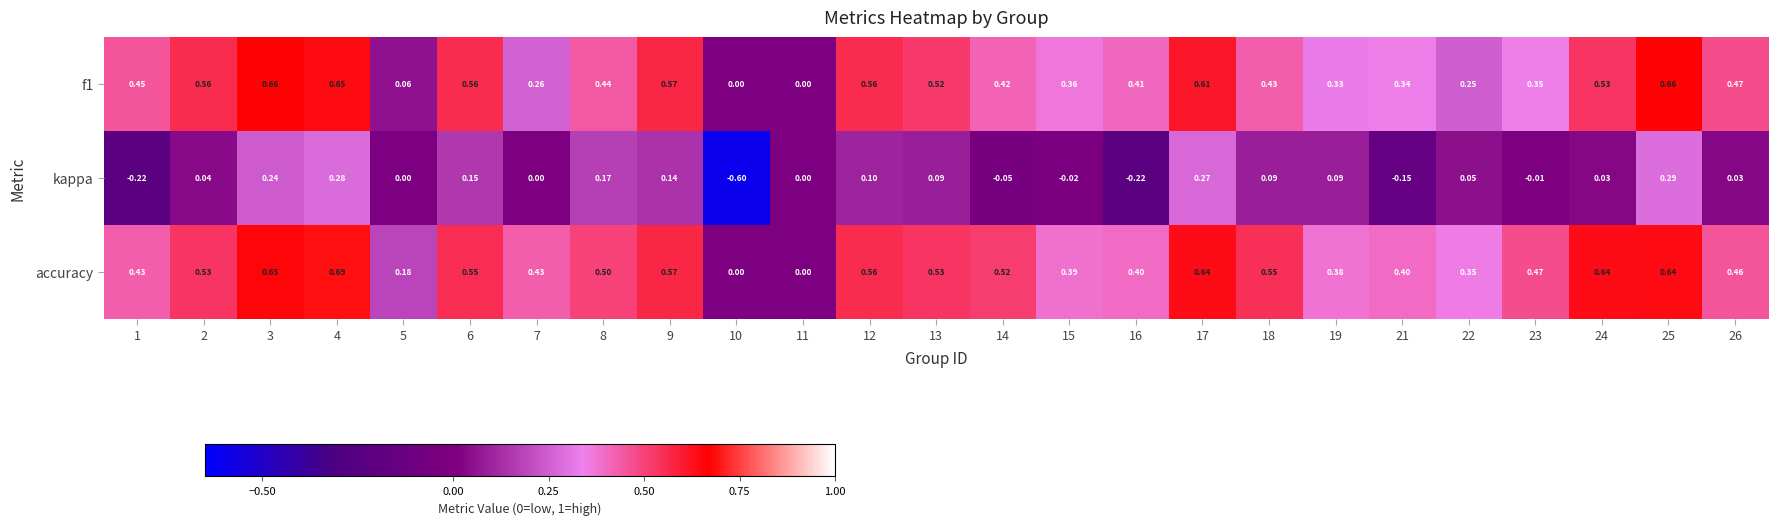

Is the value of accuracy at 14 greater than the value of f1 at 10?

Yes